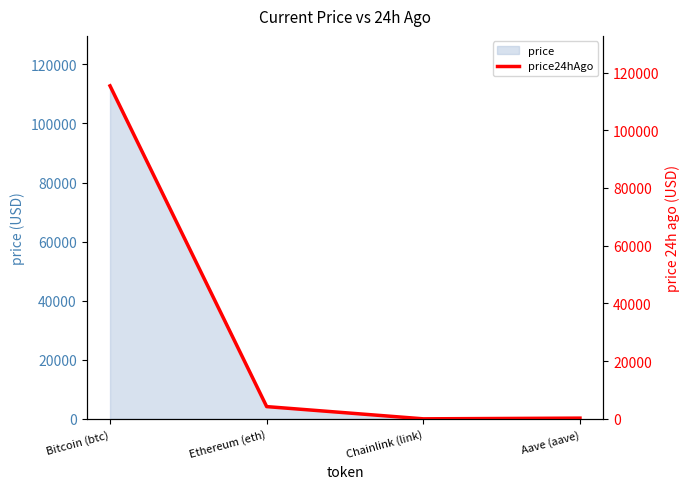

Rank the categories by value from highest to lowest.

Bitcoin (btc), Ethereum (eth), Aave (aave), Chainlink (link)